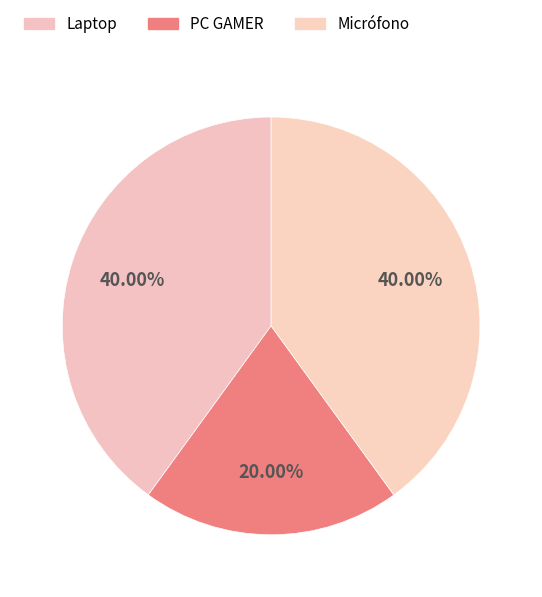

What percentage is the PC GAMER slice, to the nearest percent?

20%